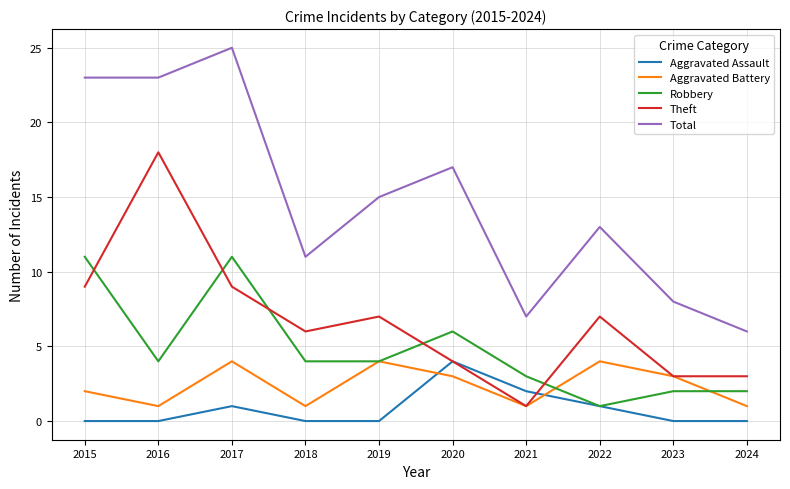

Reading left to right, what are all the values shown in this chart?

Aggravated Assault: 0	0	1	0	0	4	2	1	0	0
Aggravated Battery: 2	1	4	1	4	3	1	4	3	1
Robbery: 11	4	11	4	4	6	3	1	2	2
Theft: 9	18	9	6	7	4	1	7	3	3
Total: 23	23	25	11	15	17	7	13	8	6